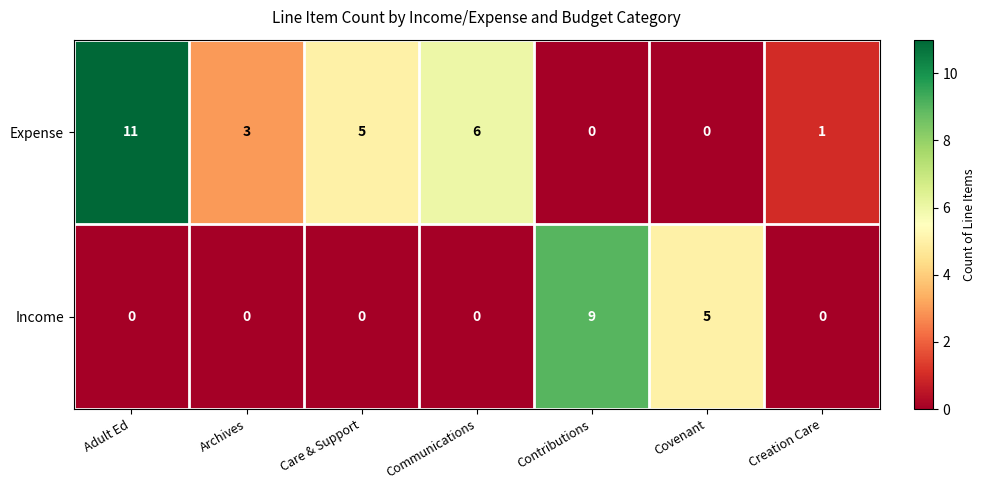

What is the average value of the Expense series?

4